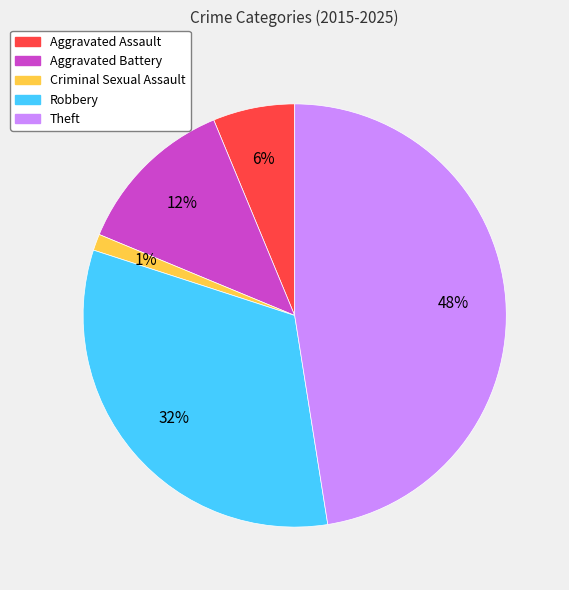

What percentage is the Aggravated Assault slice, to the nearest percent?

6%